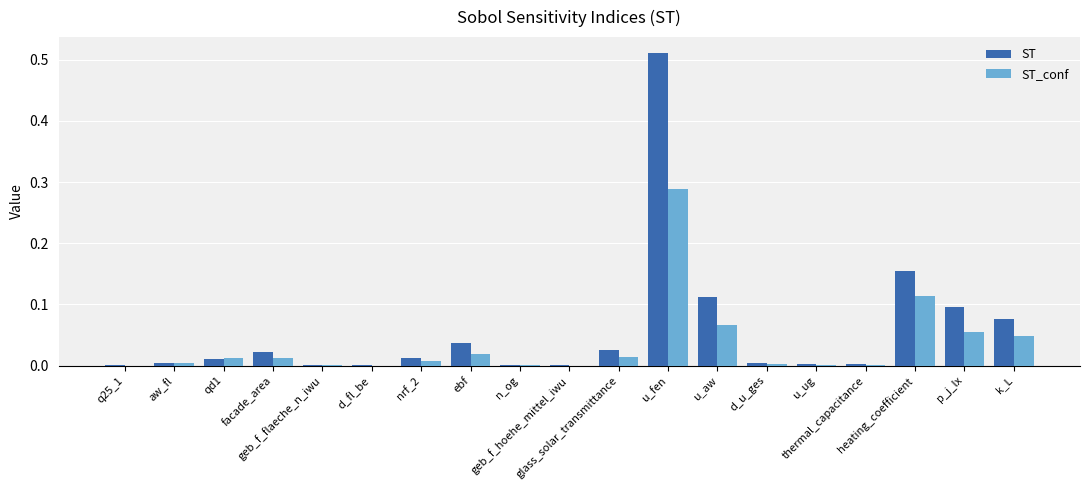

What is the sum of all ST_conf values?

0.6